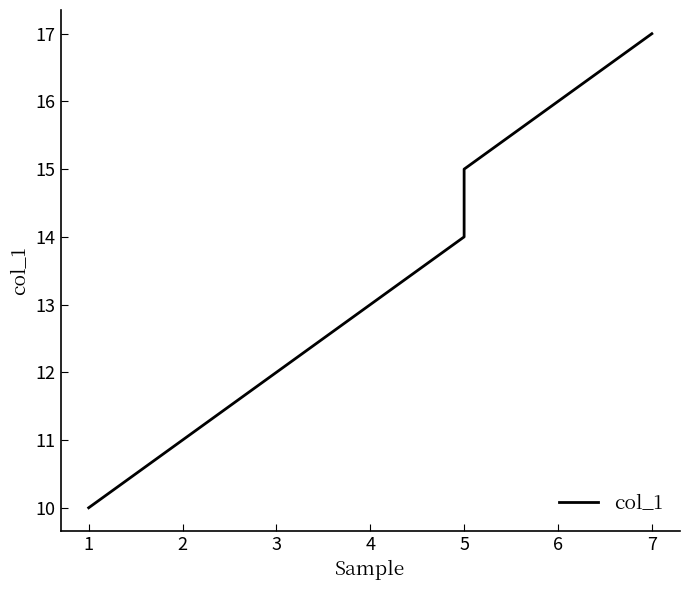

Reading left to right, what are all the values shown in this chart?

10	11	12	13	14	15	16	17